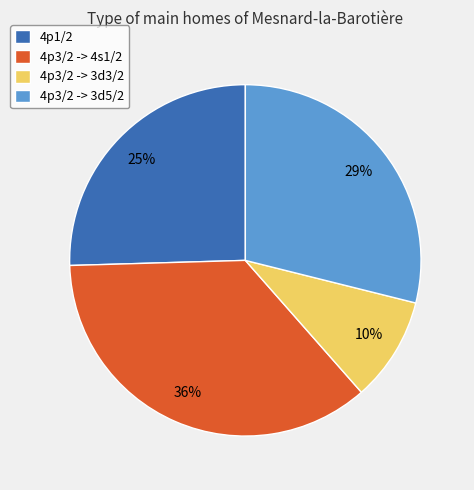

Is it true that 4p3/2 -> 4s1/2 is 48% of the pie?

False